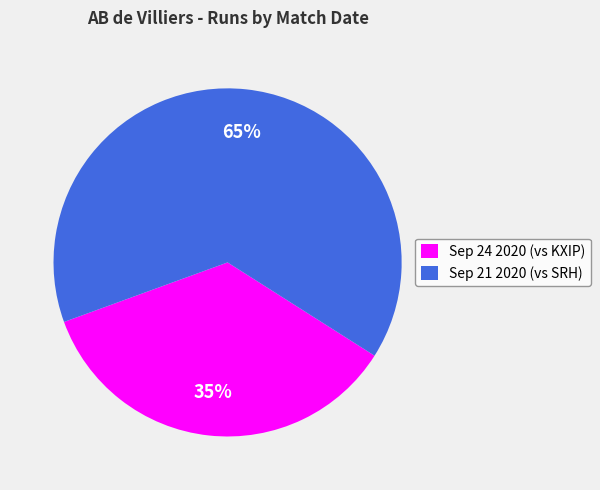

Which category has the biggest portion of the pie?

Sep 21 2020